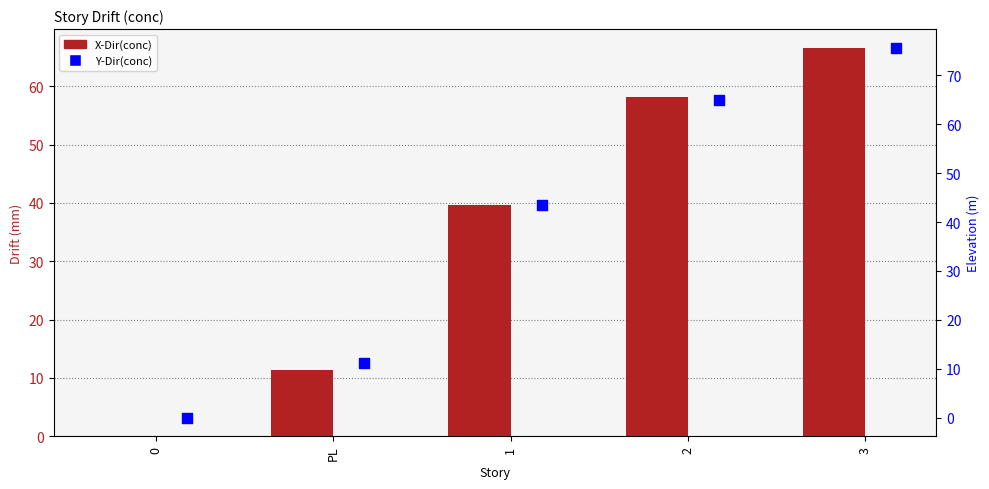

Is the value of Y-Dir(conc) at PL greater than the value of X-Dir(conc) at PL?

No